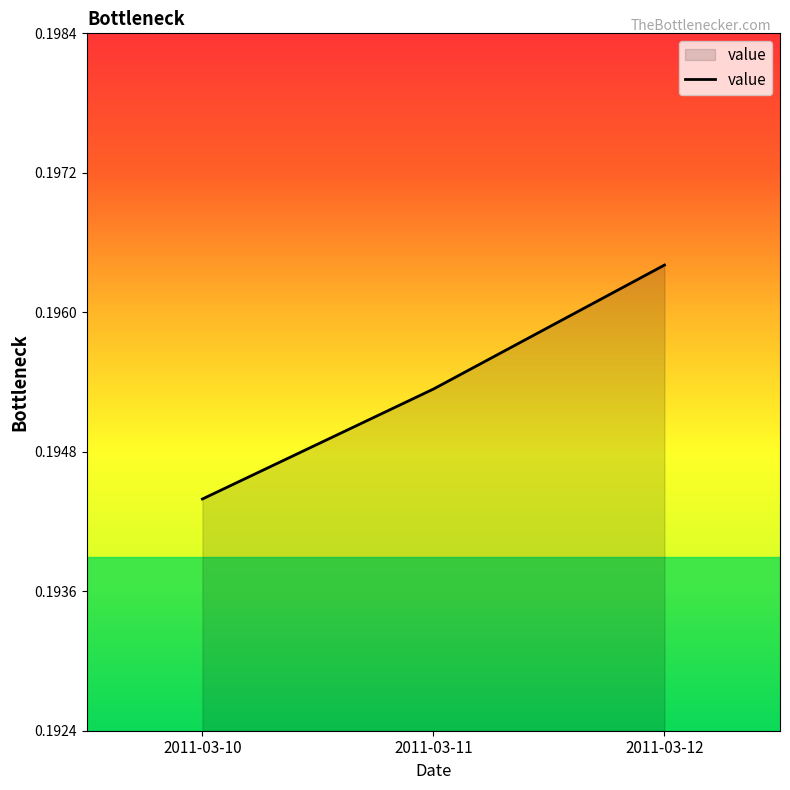

How many distinct data groups are displayed?

1